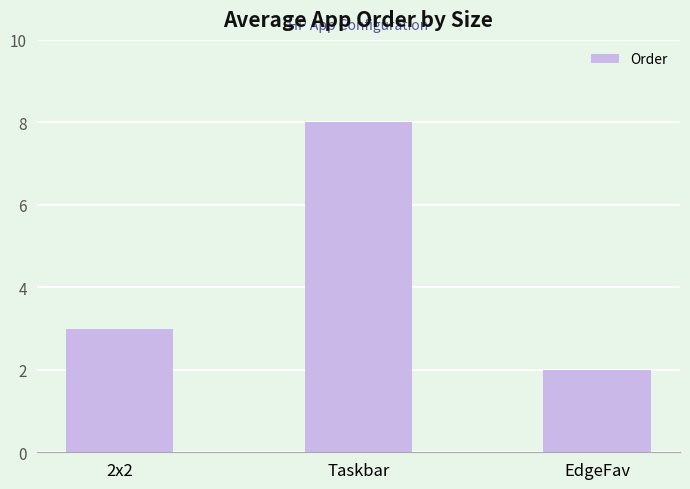

Which label corresponds to the largest value in the chart?

Taskbar